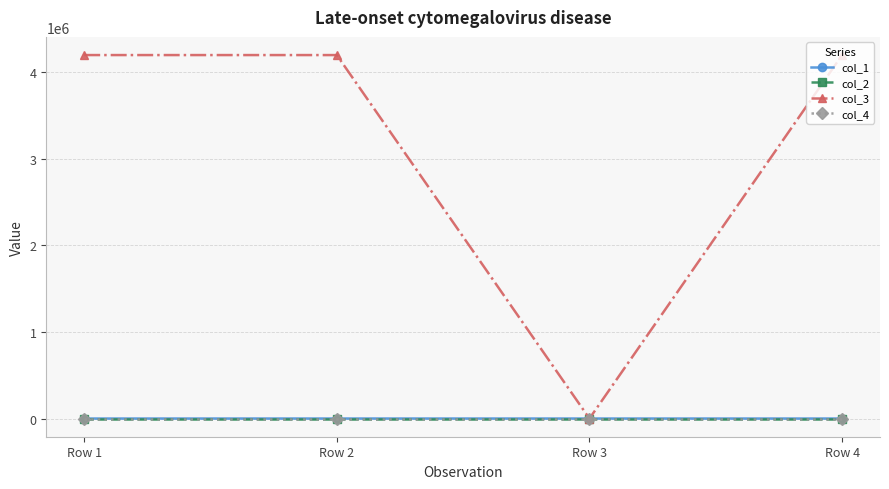

What is the spread (max minus min) of values at Row 1?

4194496.0